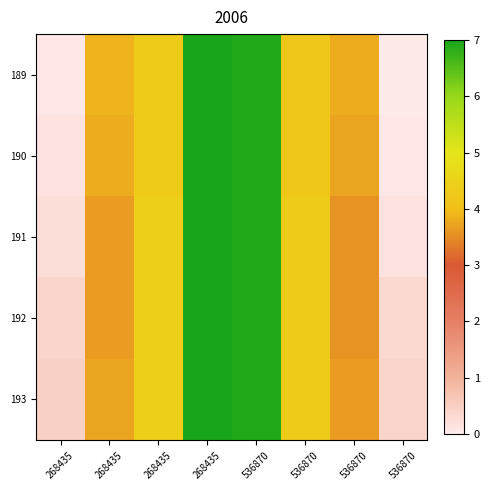

Reading left to right, list all the values displayed in this chart.

189: 268435=0.1	268435=3.9	268435=4.3	268435=7.0	536870=6.9	536870=4.2	536870=3.8	536870=0.0
190: 268435=0.2	268435=3.8	268435=4.3	268435=7.0	536870=6.9	536870=4.2	536870=3.7	536870=0.1
191: 268435=0.2	268435=3.7	268435=4.4	268435=7.0	536870=6.9	536870=4.3	536870=3.6	536870=0.2
192: 268435=0.4	268435=3.7	268435=4.4	268435=7.0	536870=6.9	536870=4.3	536870=3.6	536870=0.3
193: 268435=0.5	268435=3.7	268435=4.4	268435=7.0	536870=6.9	536870=4.3	536870=3.7	536870=0.4